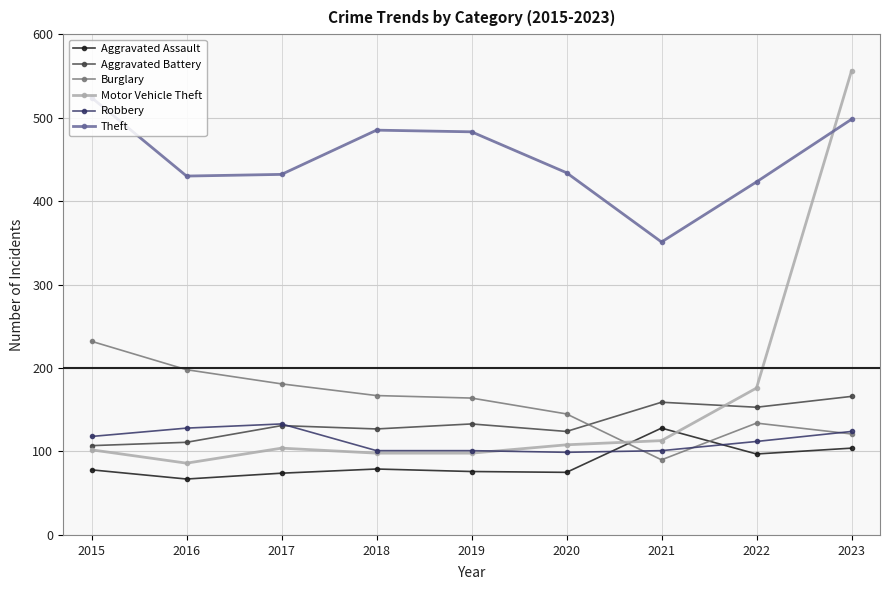

How many interior local peaks does the Aggravated Assault series have?

2